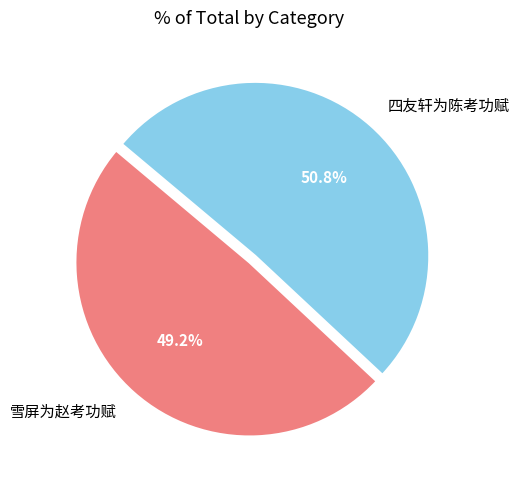

What is the ratio of the value at 四友轩为陈考功赋 to the value at 雪屏为赵考功赋?

1.0